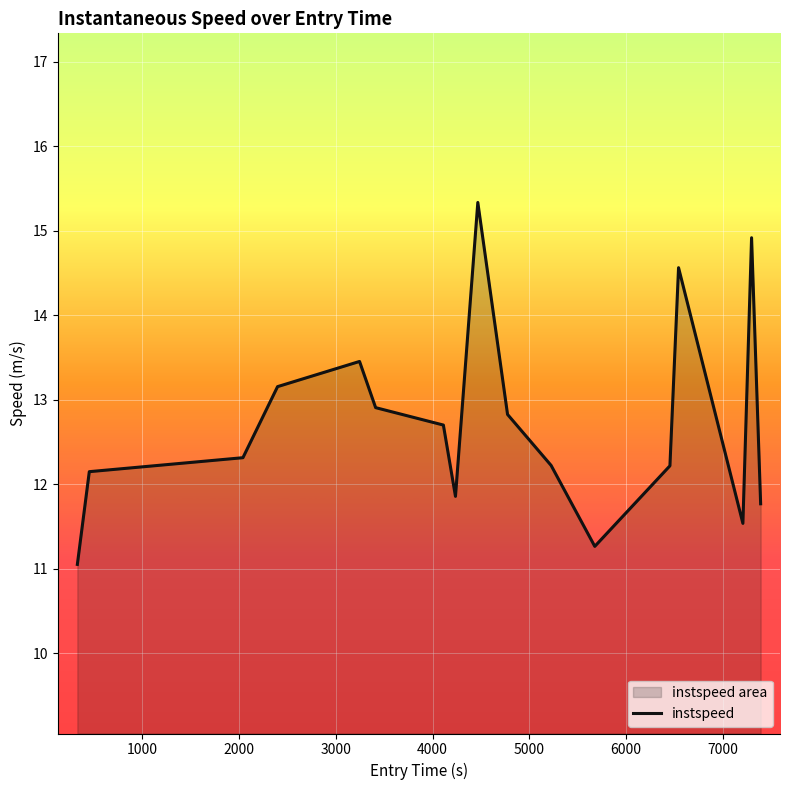

How many values are below 12?

5